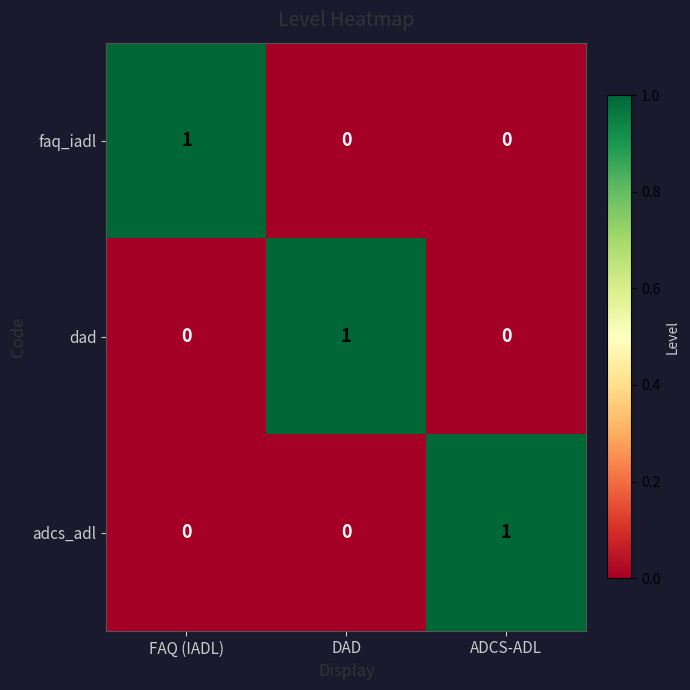

How many data points does each series have?

3